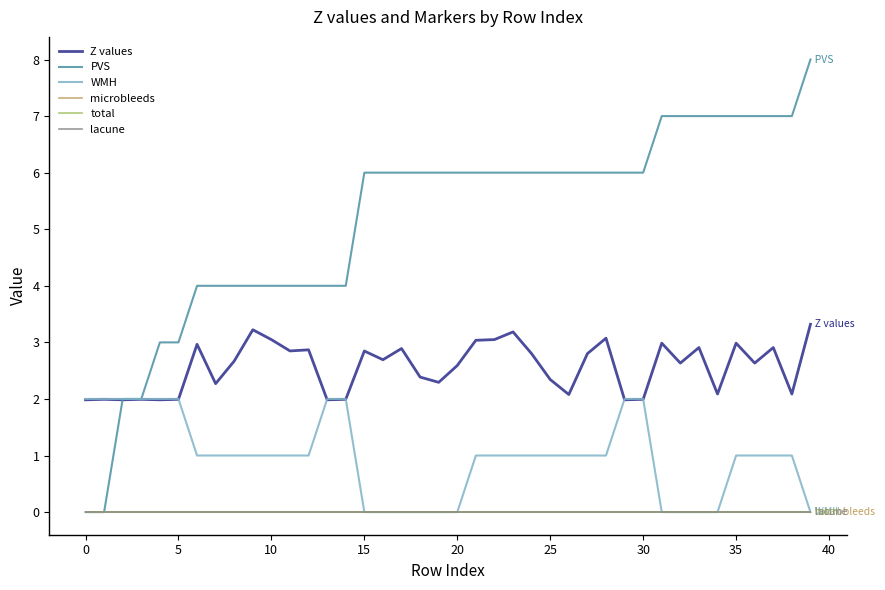

Is this an area chart (filled region under the line)?

No